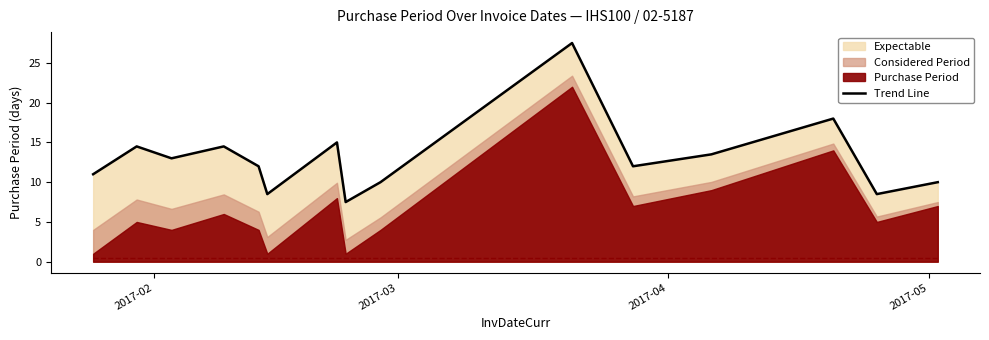

True or false: the data shows 6.4 at 12.

False